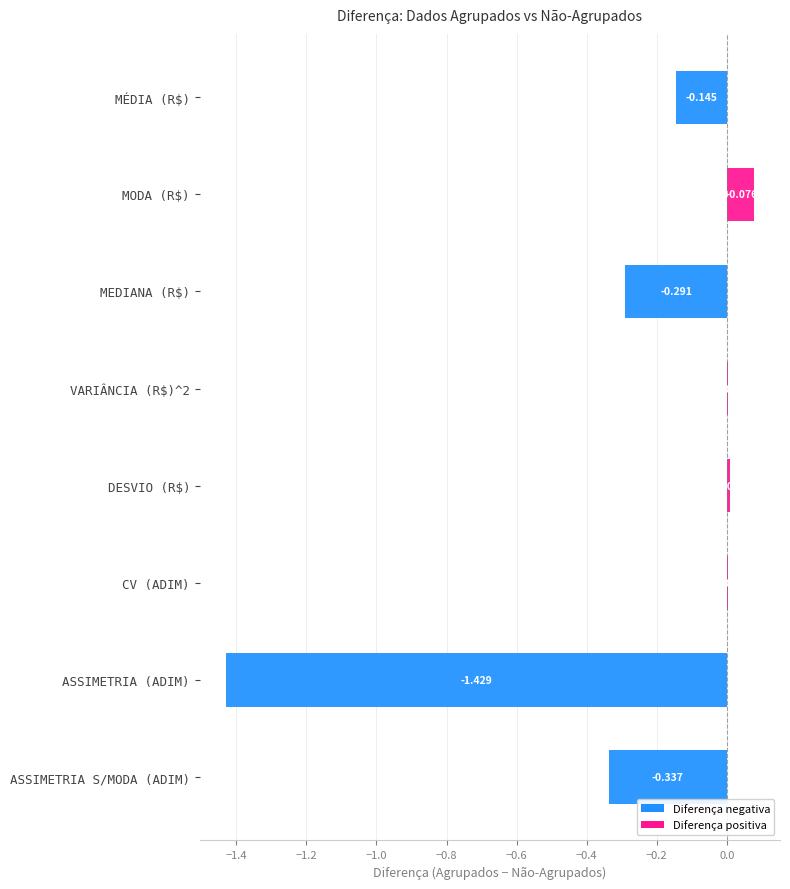

Which category has the highest value across all series?

MODA (R$)